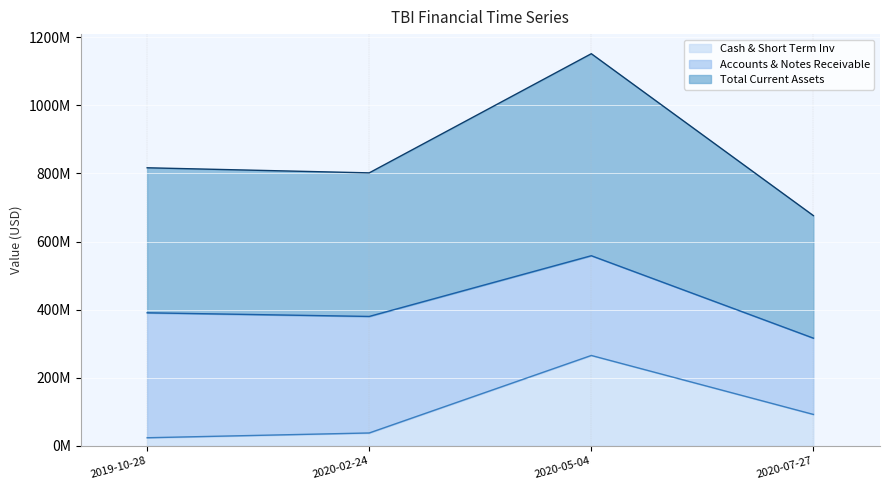

The value of Cash & Short Term Inv at 2020-07-27 is 21755699. True or false?

False